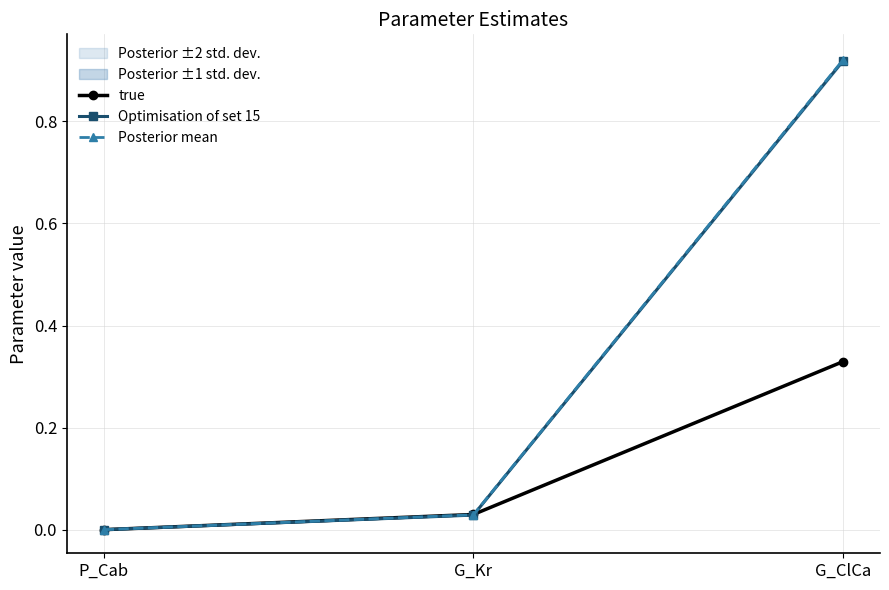

Where is Optimisation of set 15 nearest to the value 0?

P_Cab